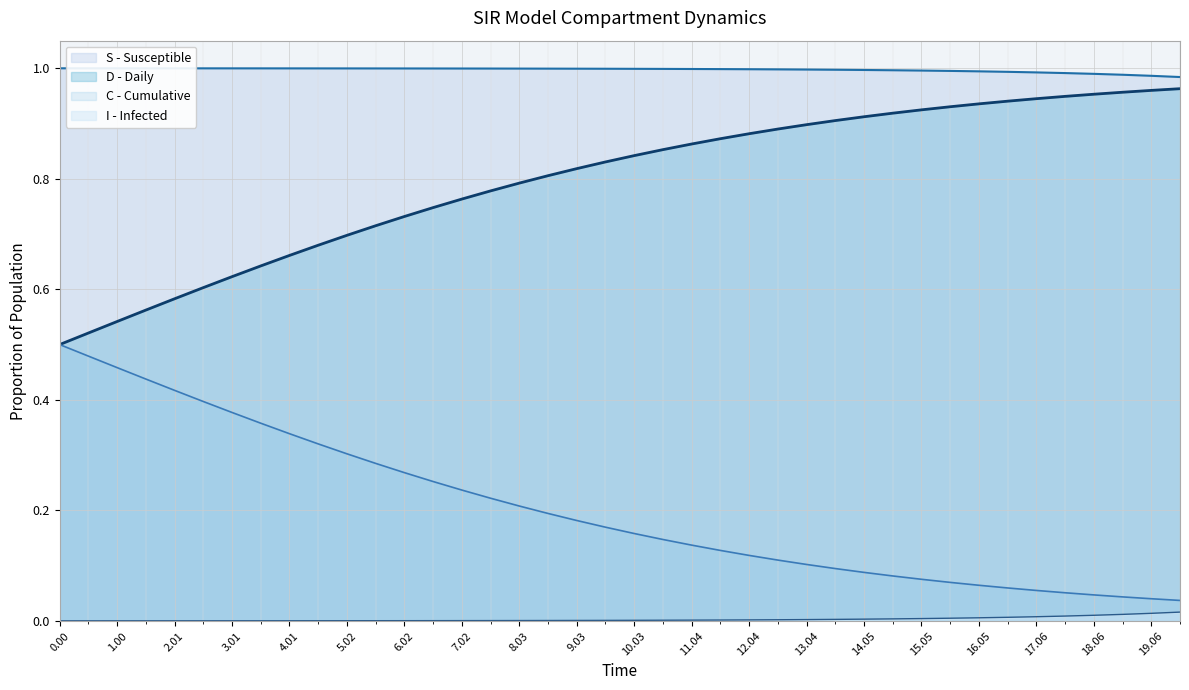

What is the greatest value displayed?

1.0